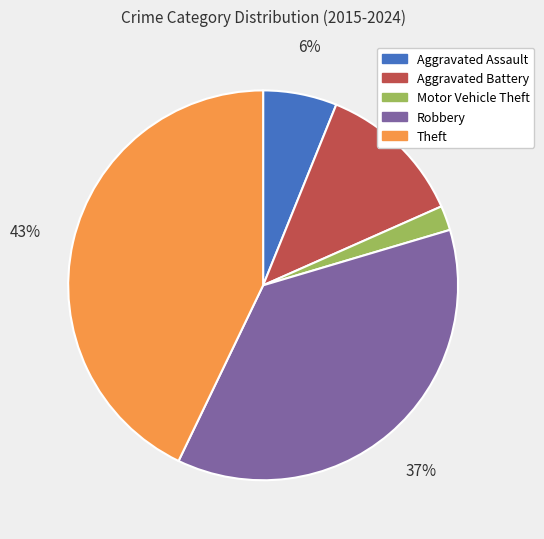

How many slices are in this pie chart?

5